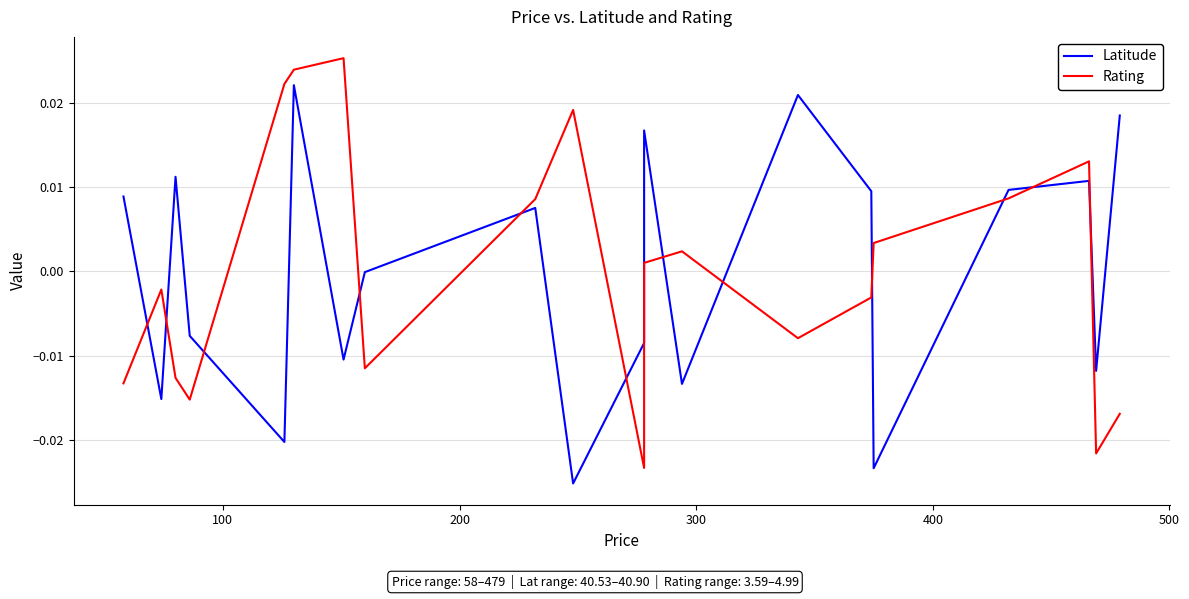

How many times do Rating and Latitude cross each other?

12